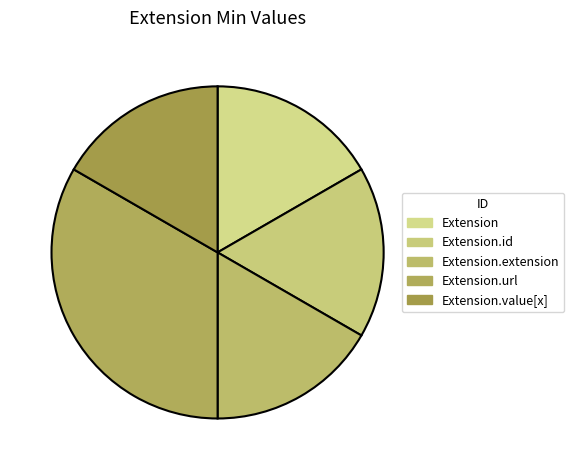

True or false: Extension.value[x] accounts for 47% of the total.

False